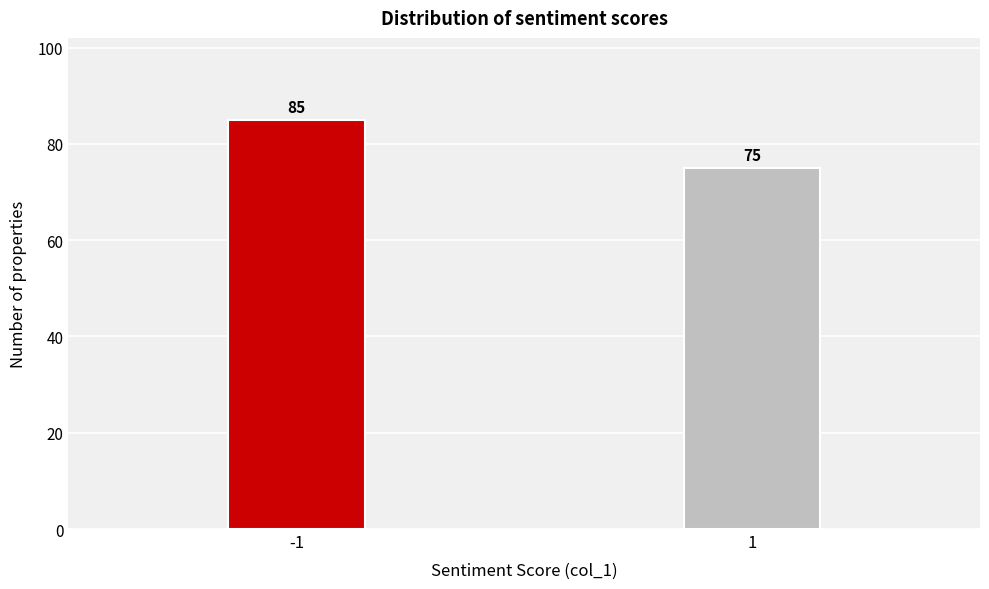

Reading left to right, transcribe all the data shown in this chart.

85	75